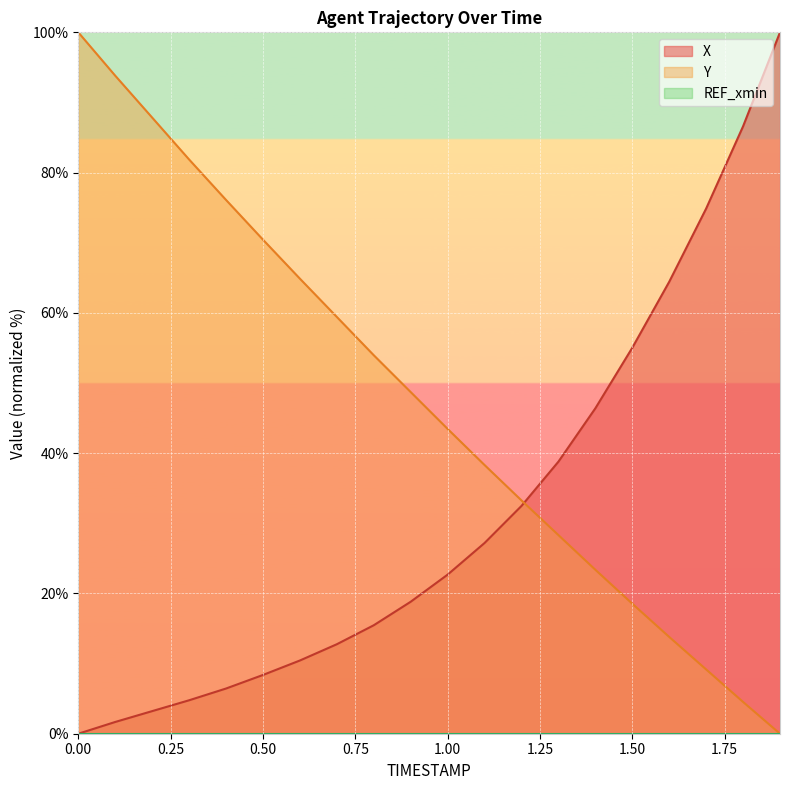

How many lines are shown in the chart?

3